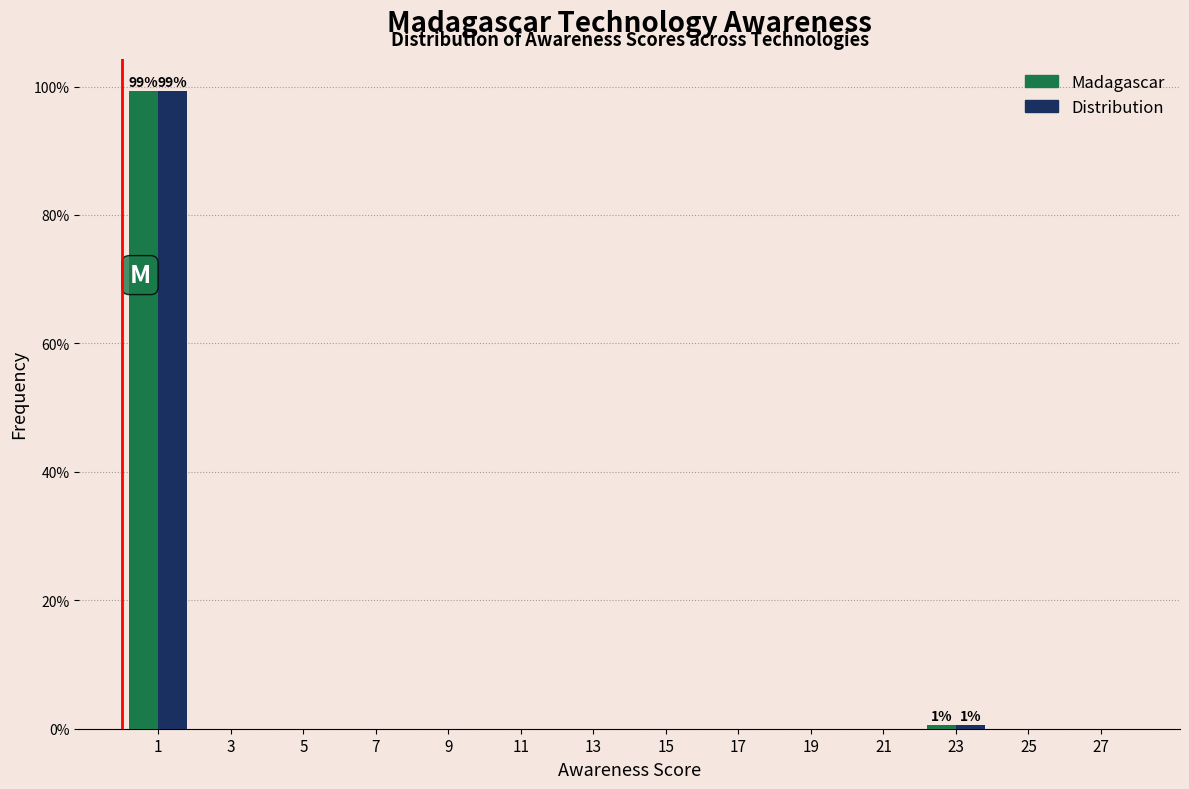

In the Madagascar series, which range on the x-axis has the tallest bar?

0 to 2